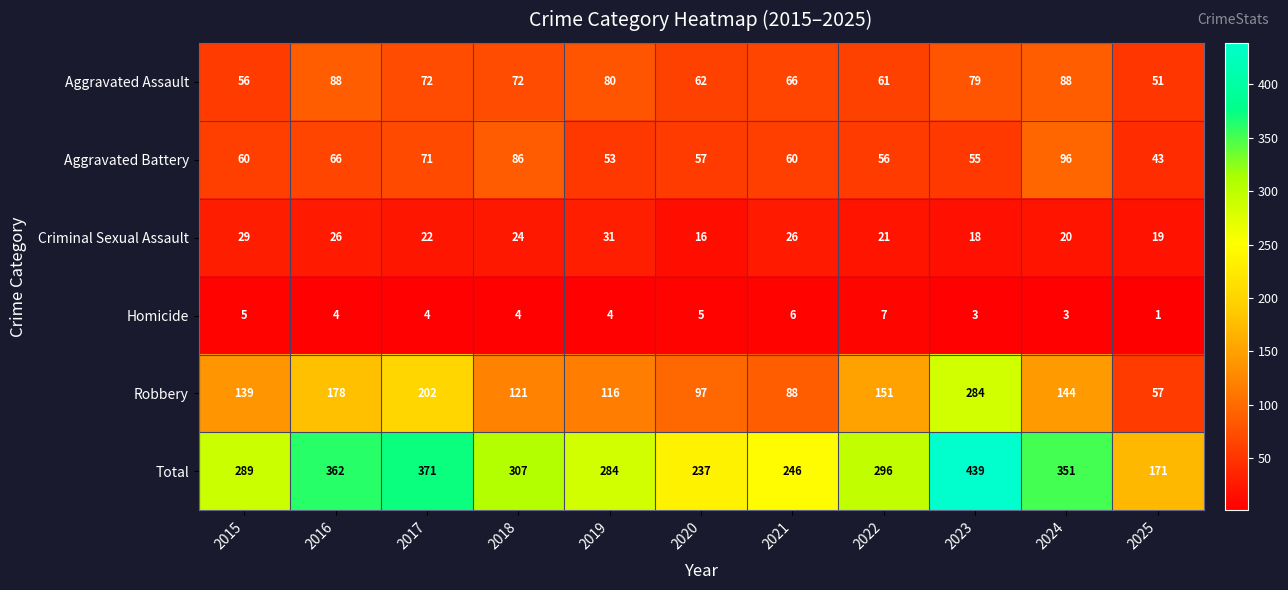

Which category has the highest value across all series?

2023